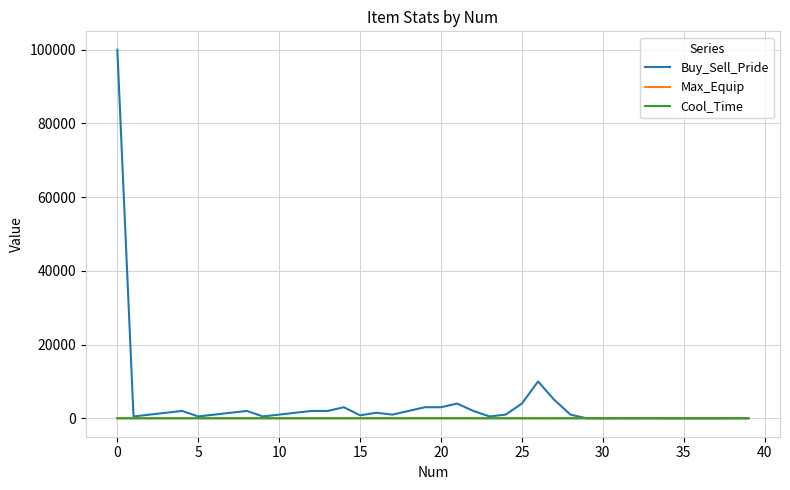

What is the maximum value shown in the chart?

100000